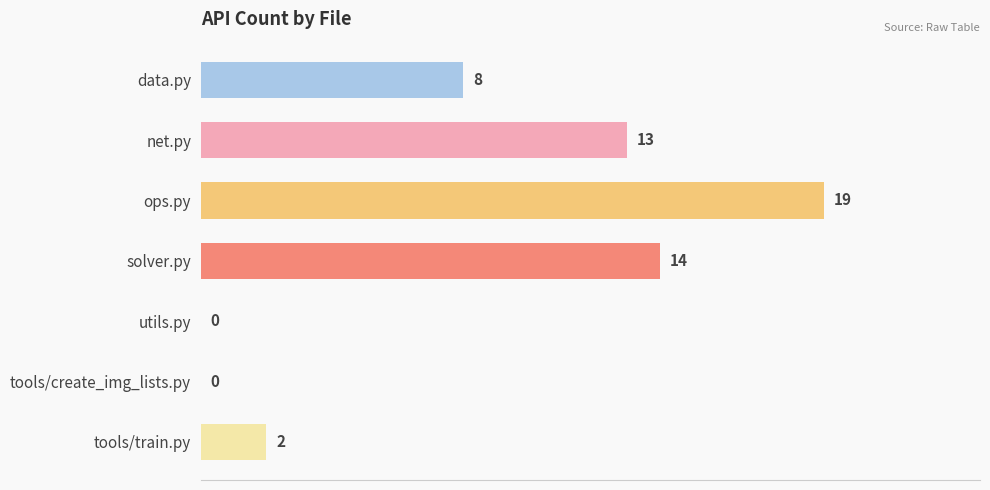

Reading bottom to top, transcribe all the data shown in this chart.

tools/train.py=2	tools/create_img_lists.py=0	utils.py=0	solver.py=14	ops.py=19	net.py=13	data.py=8